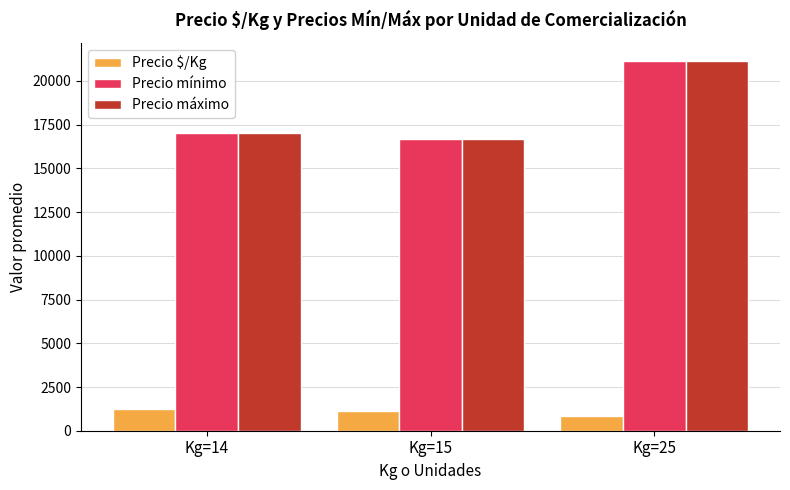

Where is Precio mínimo nearest to the value 18891?

Kg=14